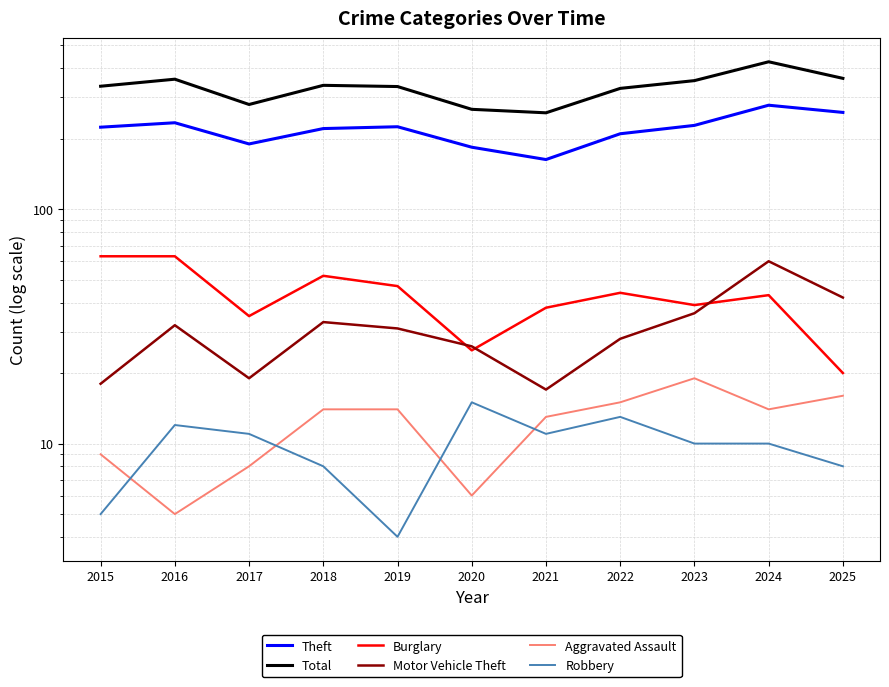

At which category does Motor Vehicle Theft reach its first local valley?

2017